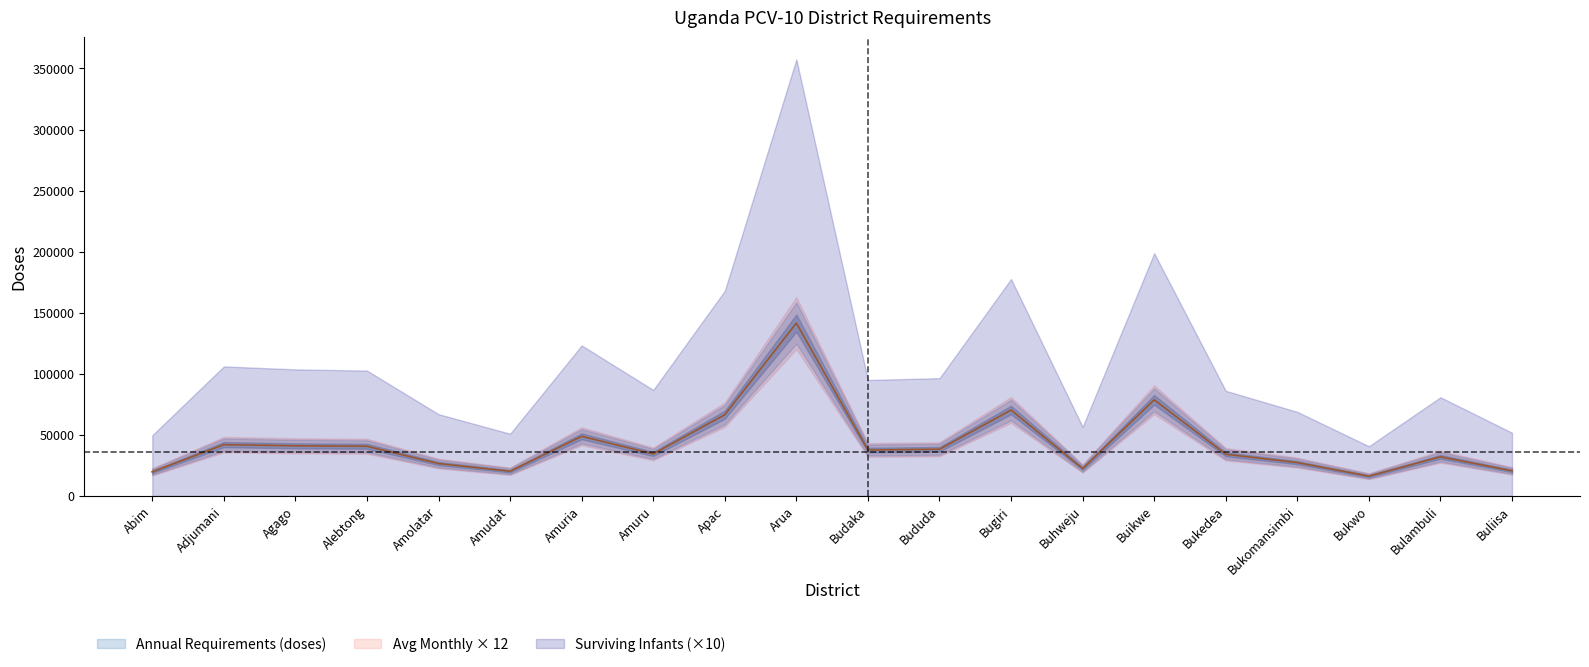

What is the lowest value of the Annual Requirements (doses) series?

16081.6